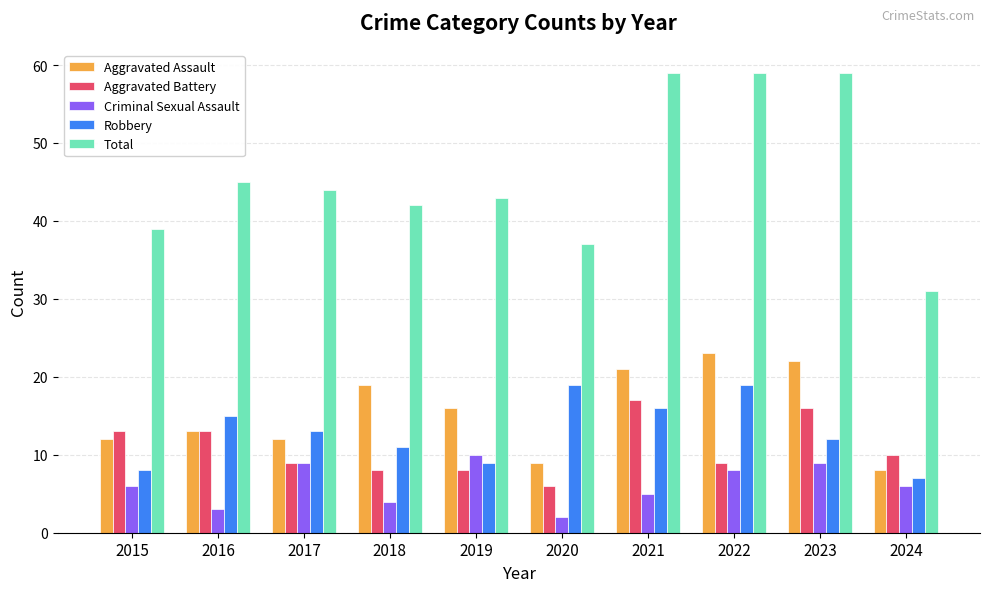

What is the sum of all Robbery values?

129